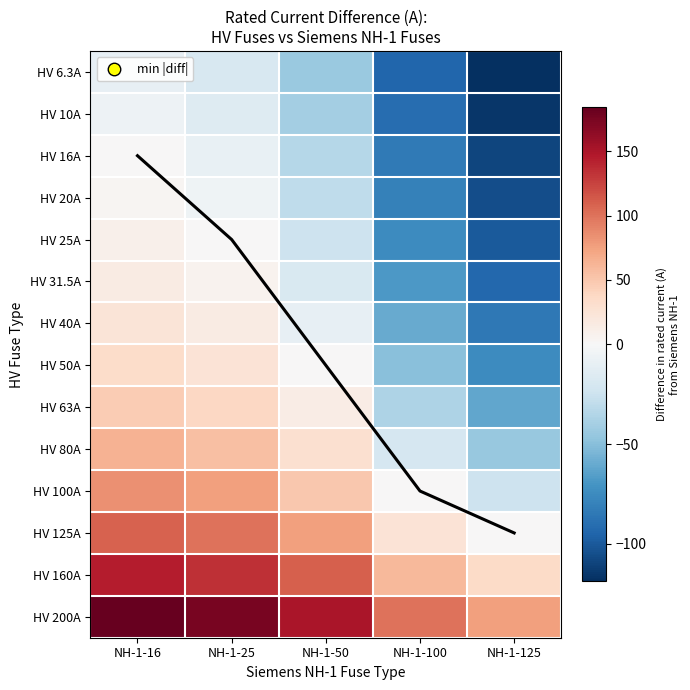

How many data points in HV 31.5A are above -18?

2